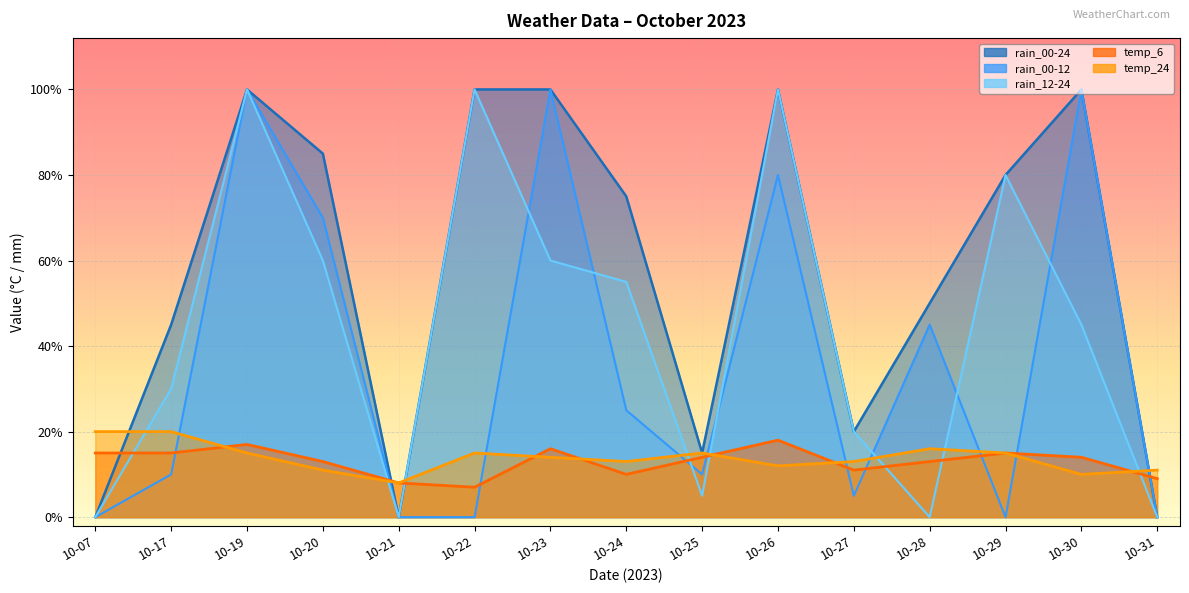

Rank the series by their maximum value, from lowest to highest.

temp_6, temp_24, rain_00-24, rain_00-12, rain_12-24